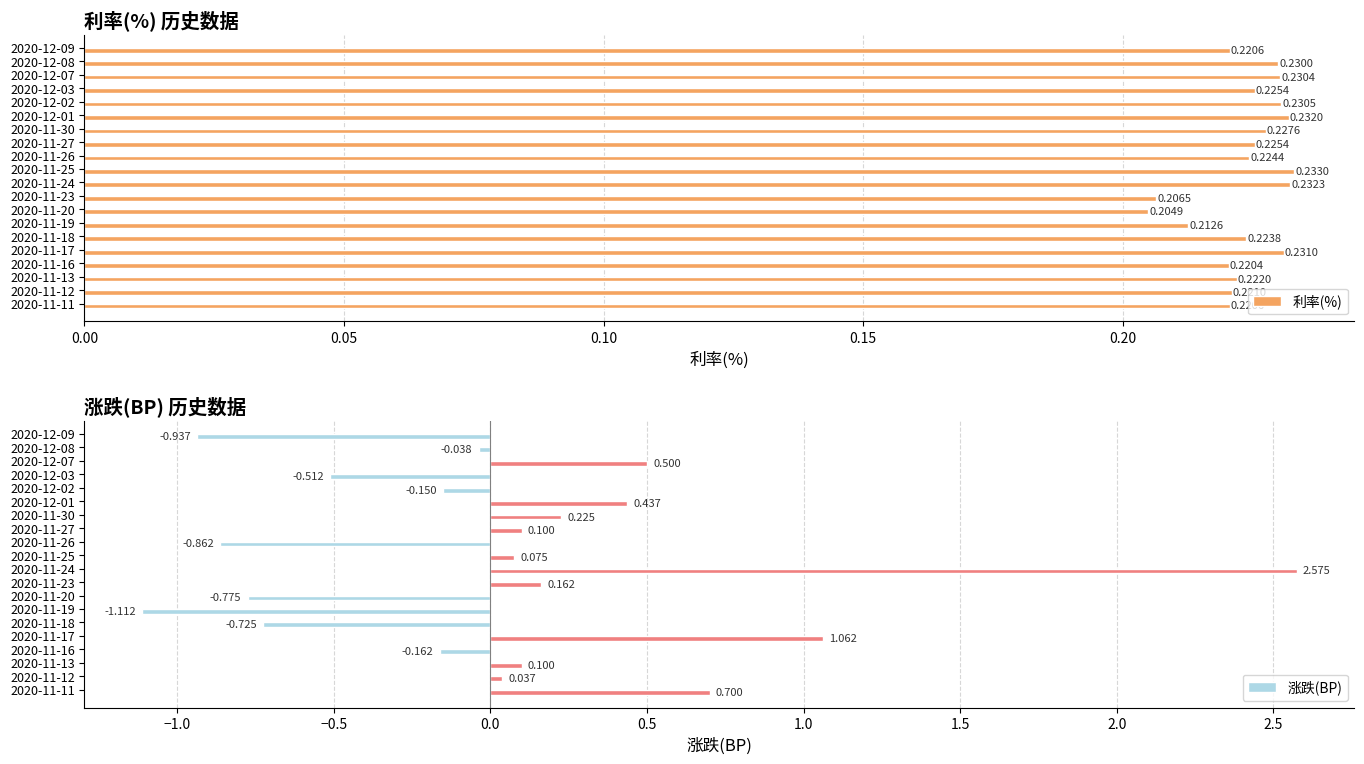

Which series has the largest range (max minus min)?

涨跌(BP)